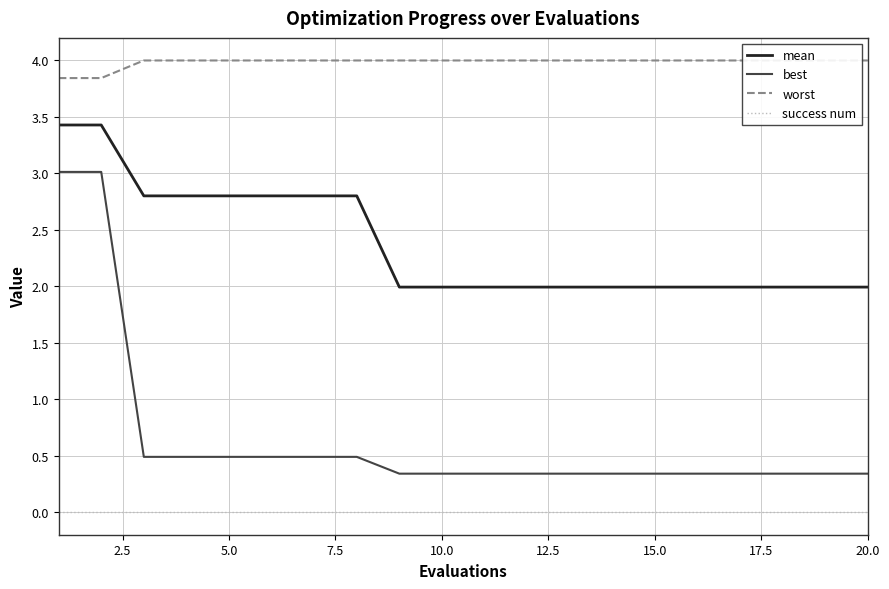

True or false: best and success num intersect in this chart.

False